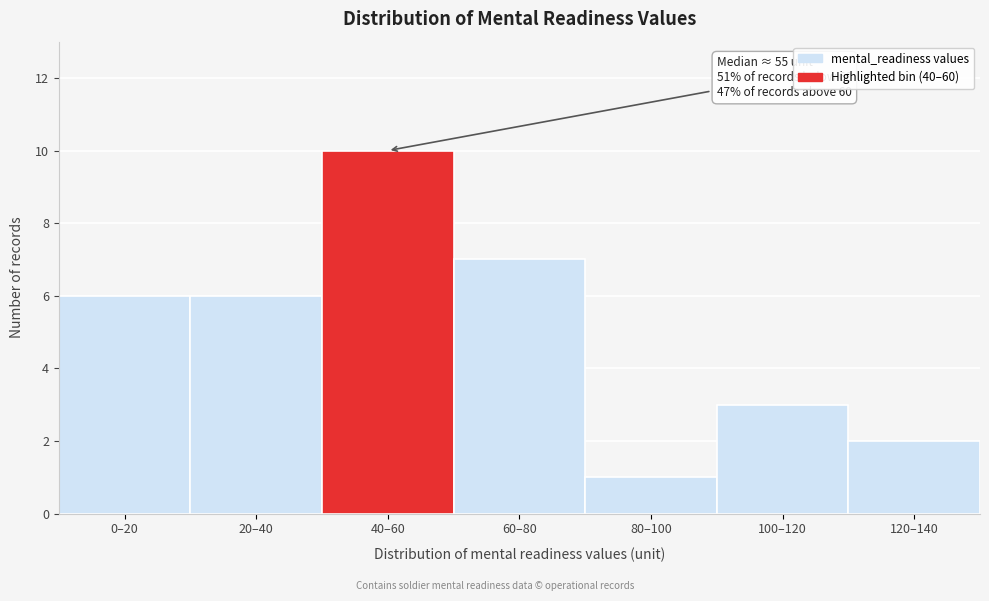

Reading left to right, list all the values displayed in this chart.

6	6	10	7	1	3	2